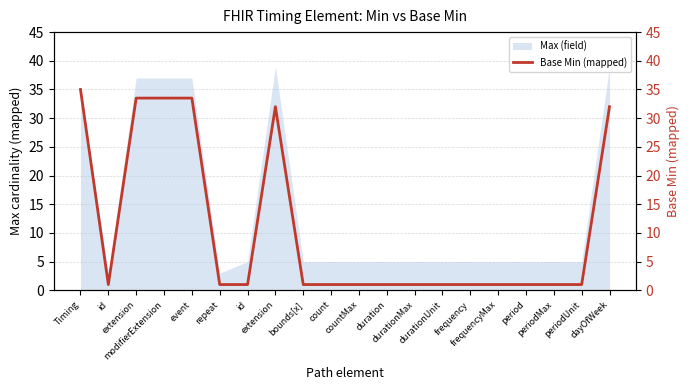

List the labels in order of value, largest first.

Timing, extension, modifierExtension, event, extension, dayOfWeek, id, repeat, id, bounds[x], count, countMax, duration, durationMax, durationUnit, frequency, frequencyMax, period, periodMax, periodUnit